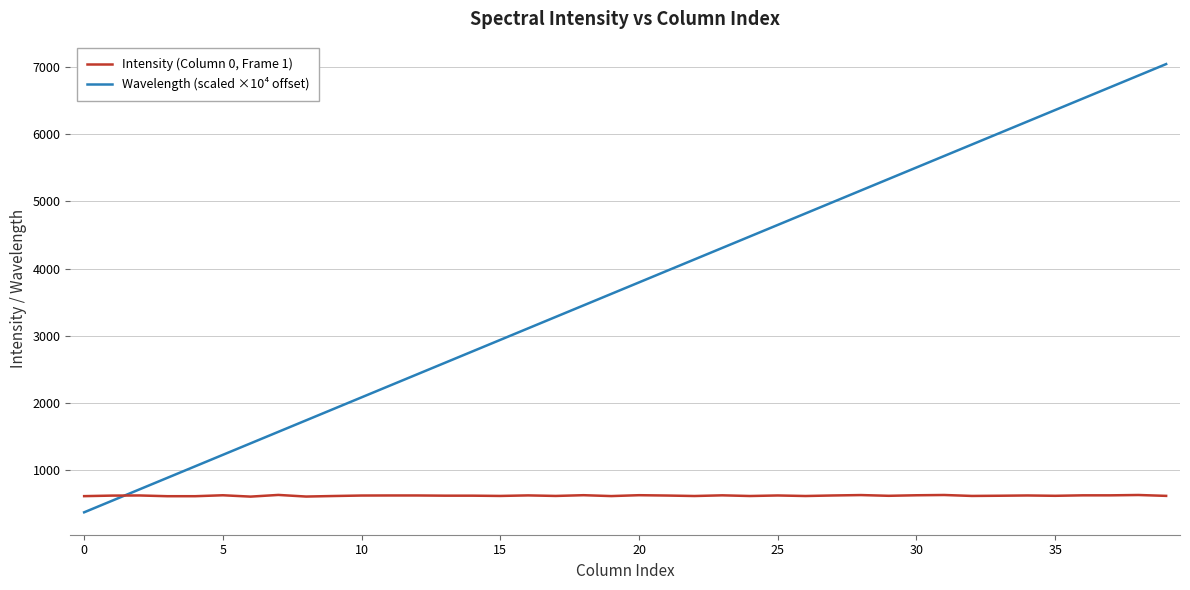

How many series are shown in this chart?

2